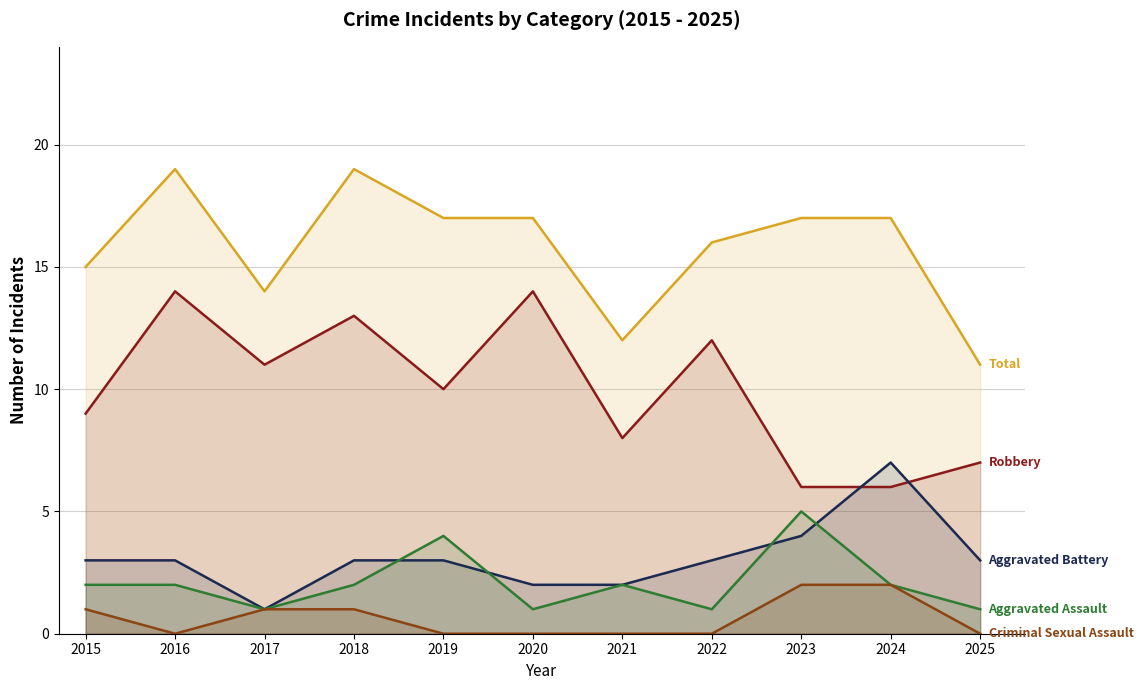

Does the chart have visible grid lines?

Yes